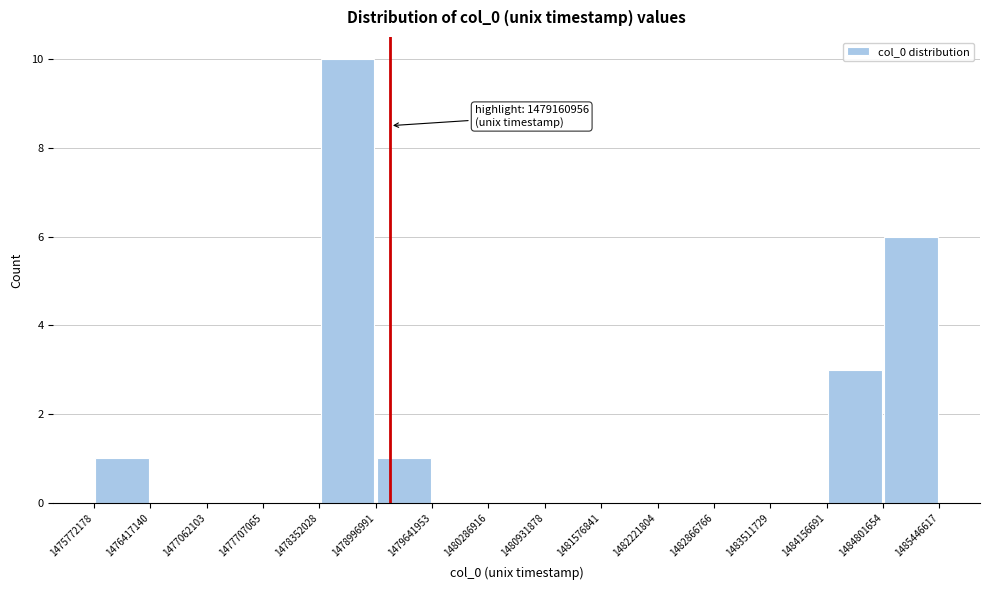

Over which range of the x-axis is the bar tallest?

1478352028 to 1478996991